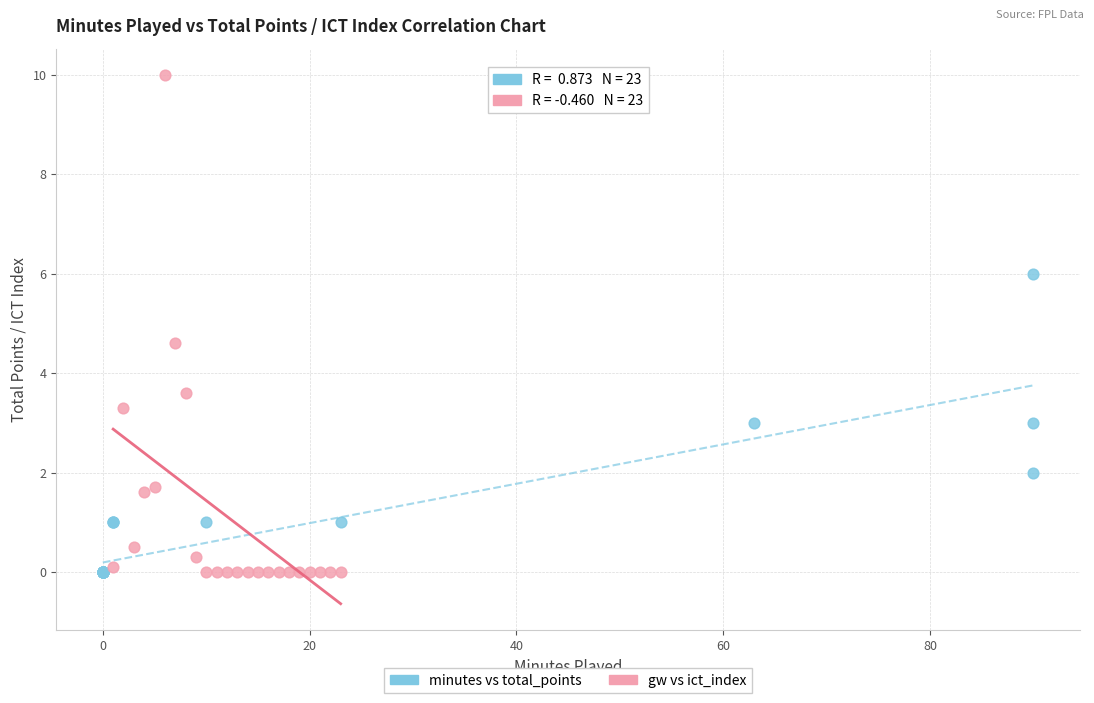

Which series has the widest spread of Y values?

gw vs ict_index